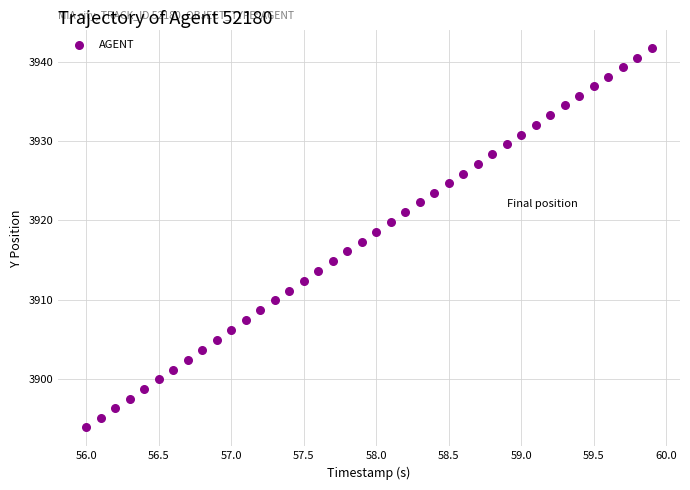

What is the range of Y values (max minus min)?

47.7